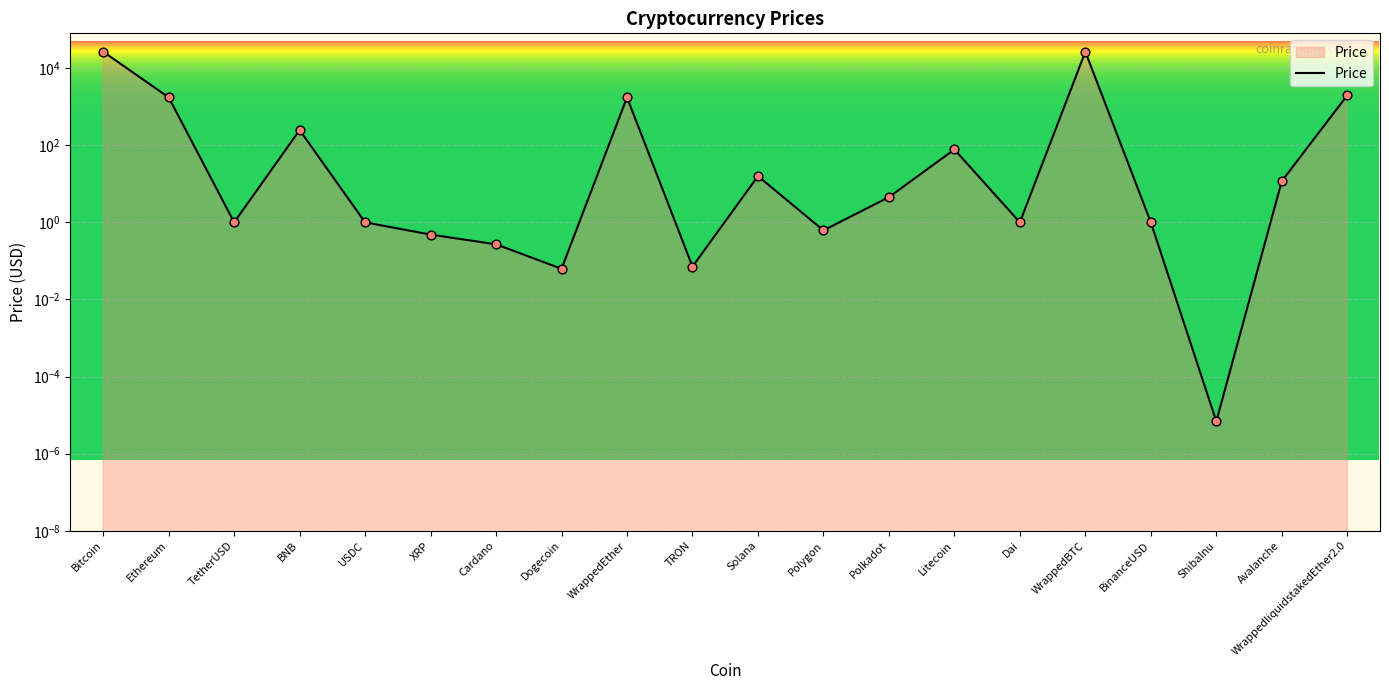

Which has a higher value, BNB or TetherUSD?

BNB